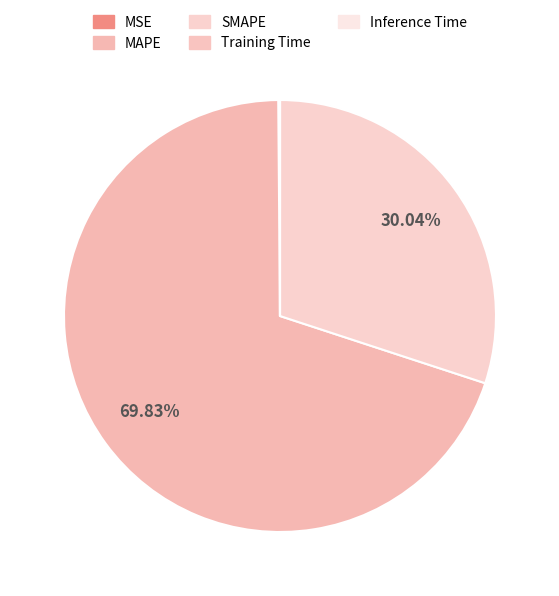

Which slice is the smallest?

Inference Time